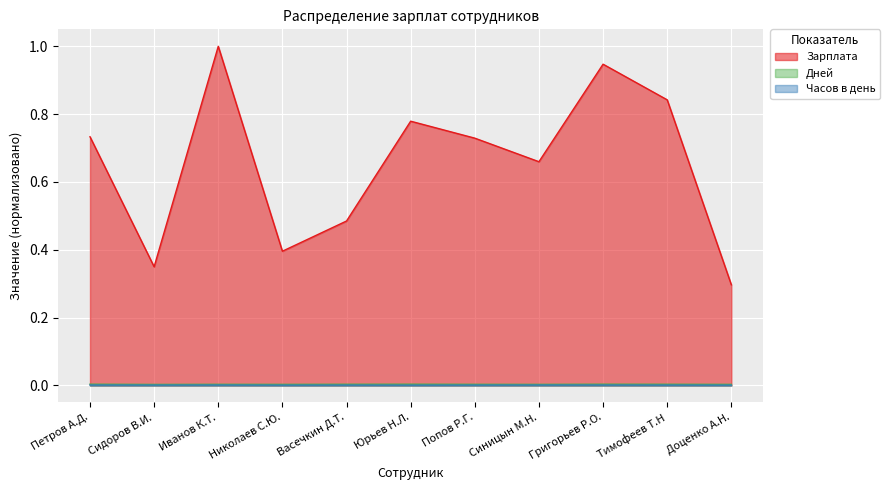

Which category has the lowest value in the Часов в день series?

Николаев С.Ю.